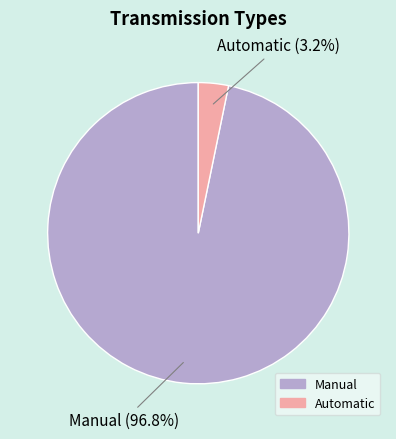

Is there any slice that represents more than half of the pie?

Yes